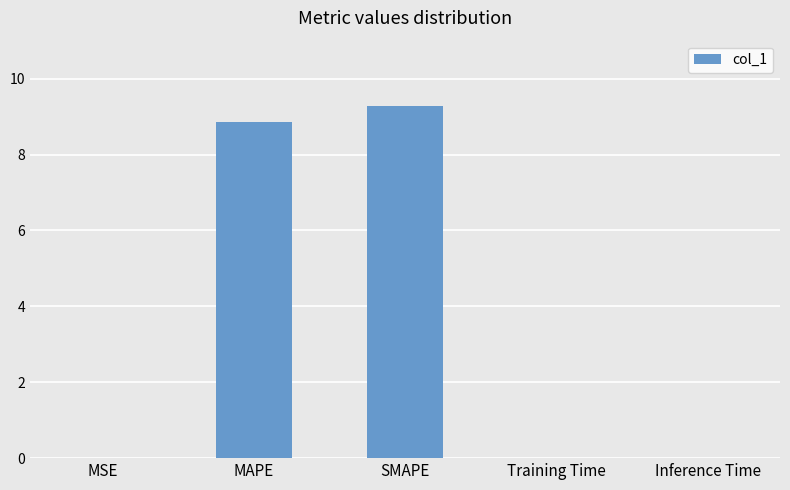

The value at MSE is 0.0. True or false?

True